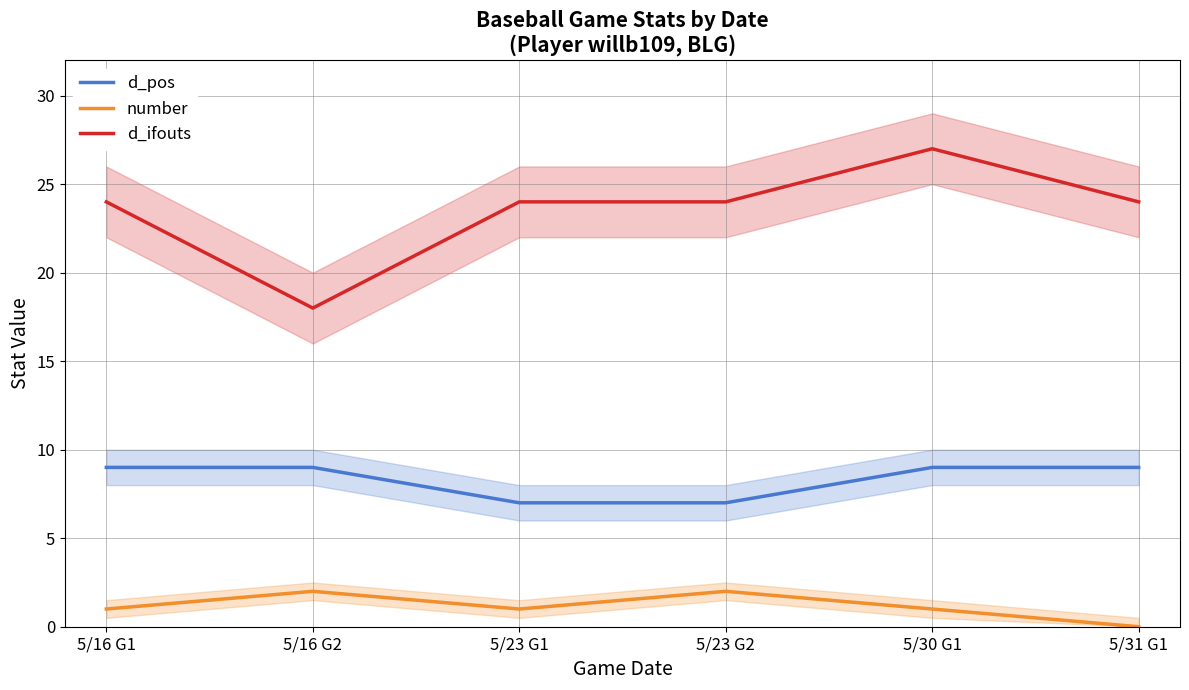

What is the sum of the d_pos values at 5/23 G2 and 5/31 G1?

16